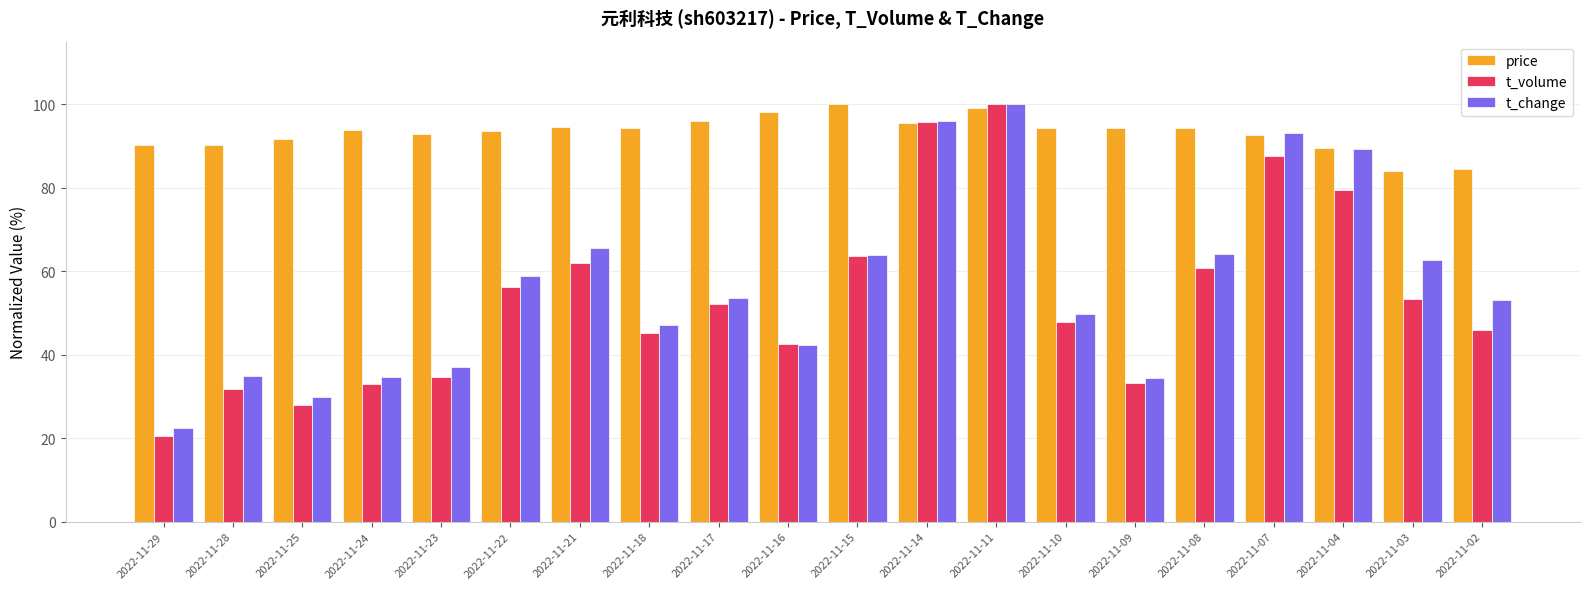

What is the approximate value of t_change at 2022-11-03?

62.6